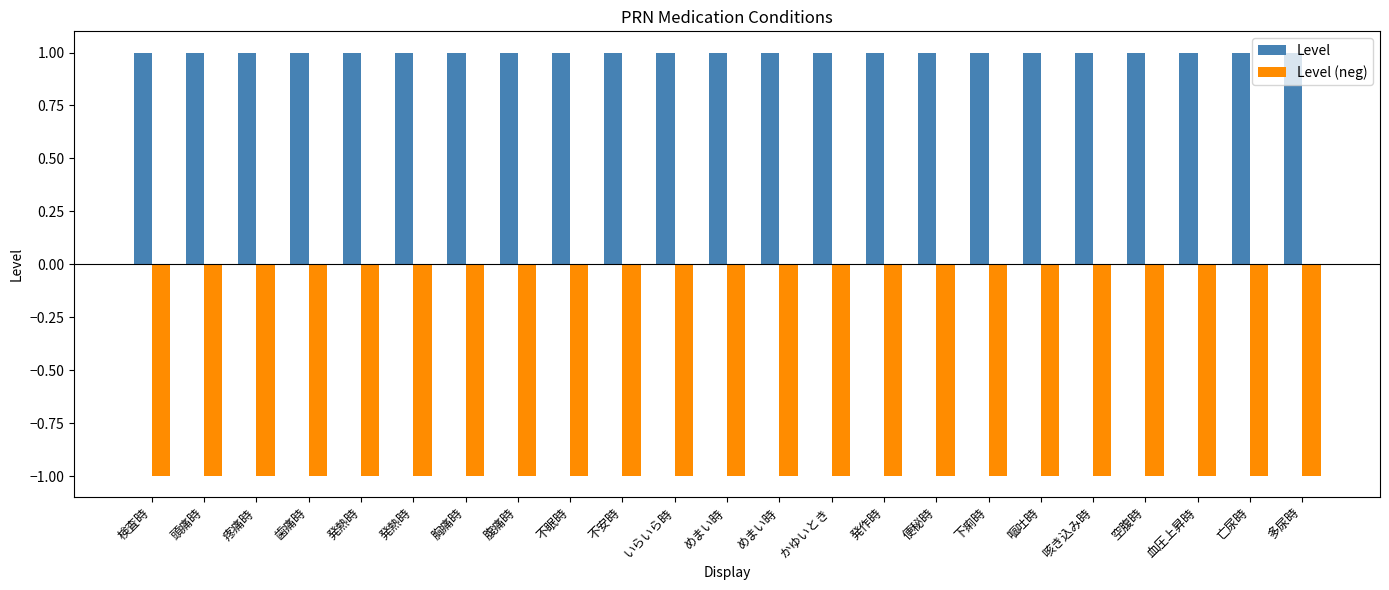

Is the value of Level at 胸痛時 greater than the value of Level (neg) at かゆいとき?

Yes